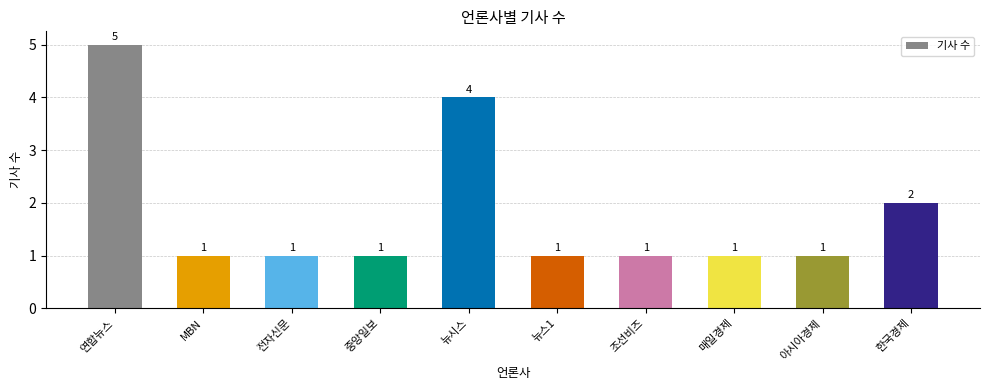

Count the values in the range 1 to 2.

8